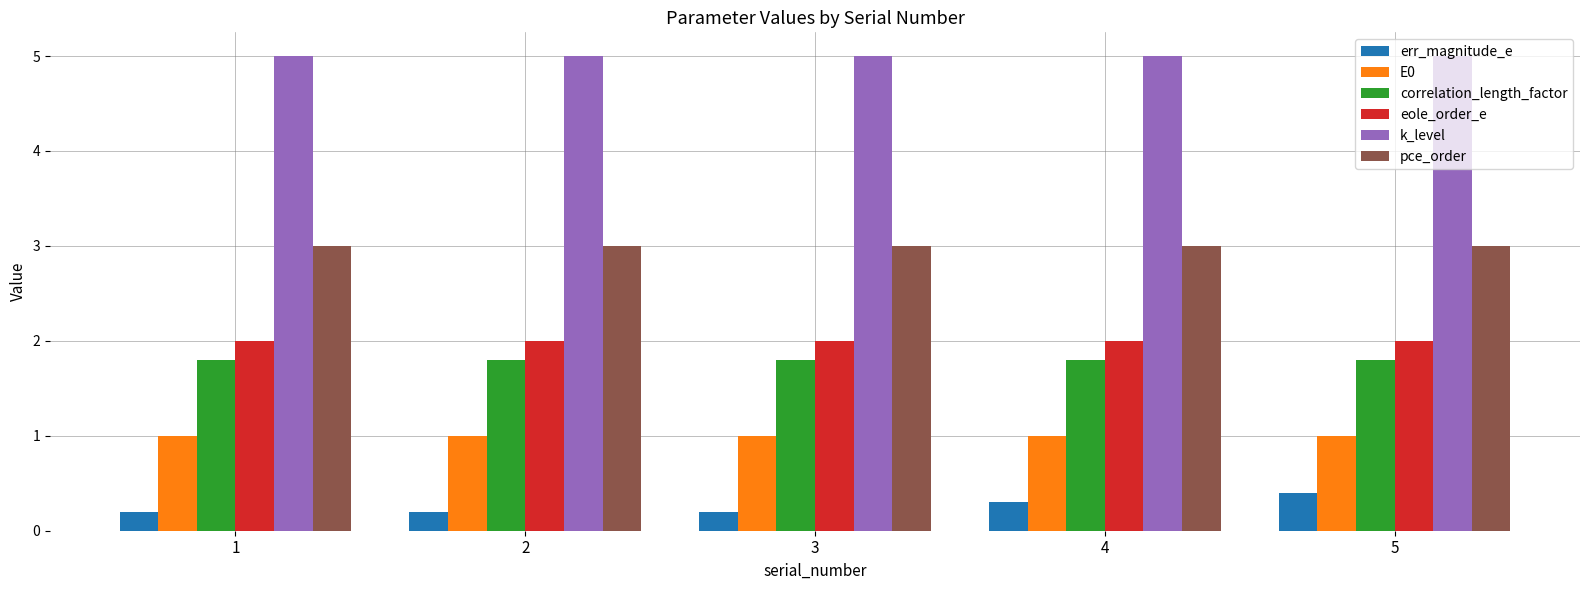

What are all the series names shown in the legend?

err_magnitude_e, E0, correlation_length_factor, eole_order_e, k_level, pce_order